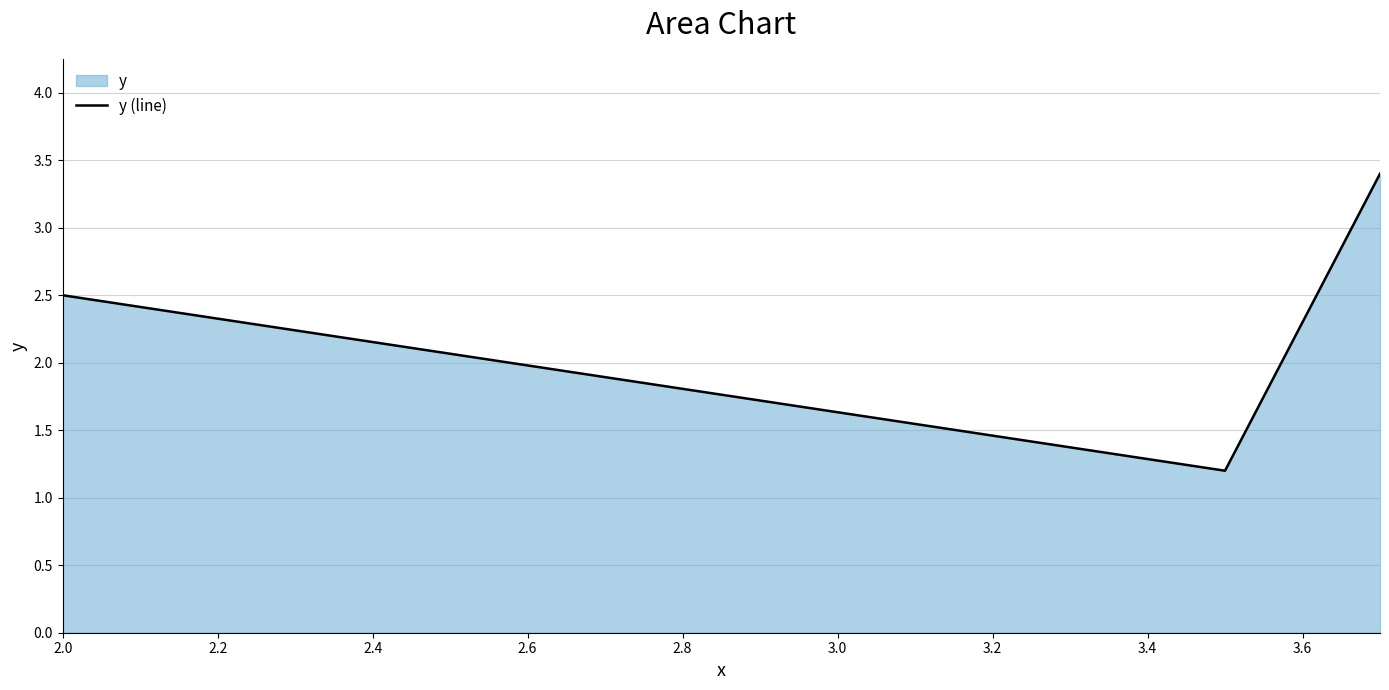

How many lines are shown in the chart?

1